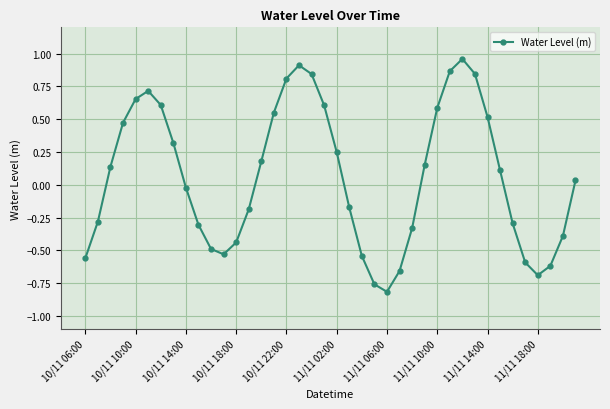

What is the difference between the second highest and second lowest values?

1.7